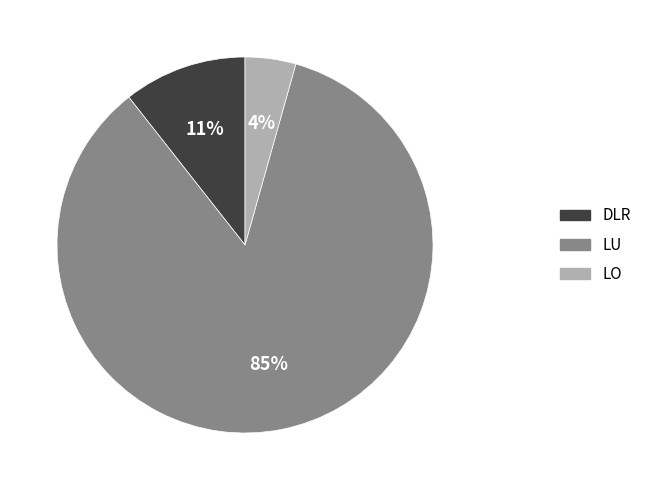

Does any single category account for the majority?

Yes